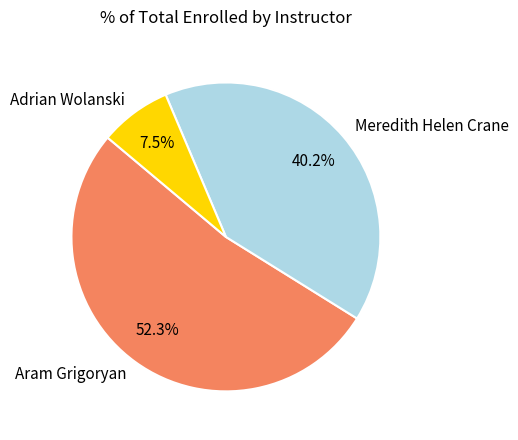

Which slice is the smallest?

Adrian Wolanski